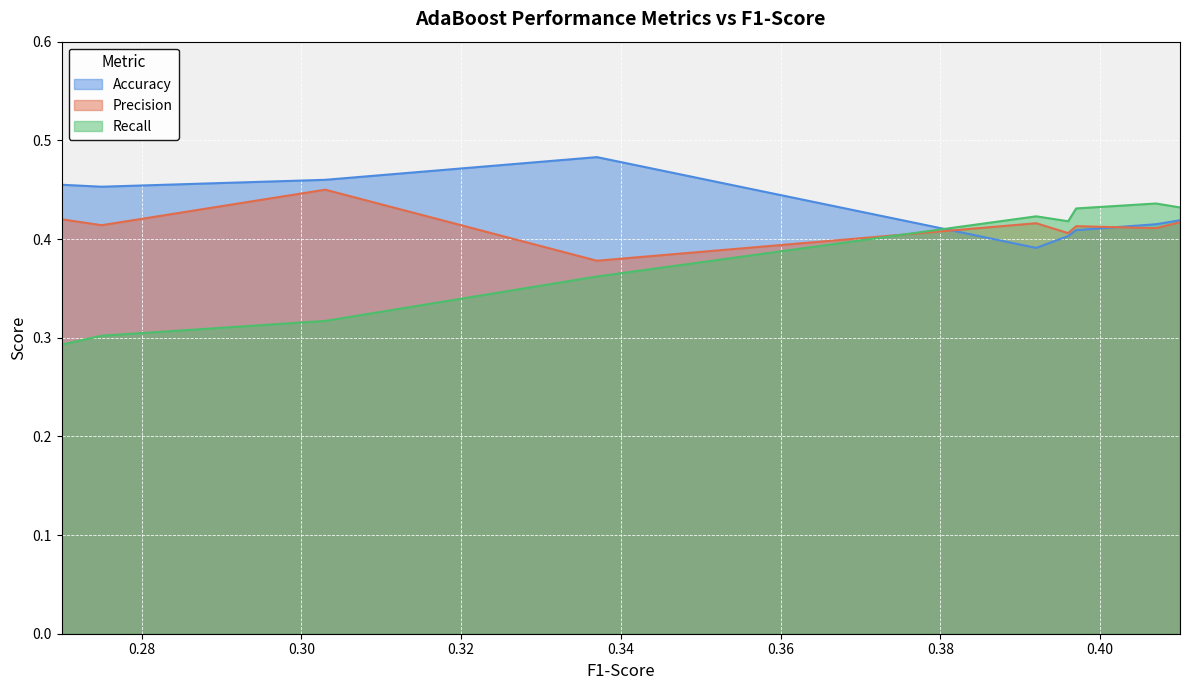

True or false: Recall has a value of 0.4 at 0.337.

True